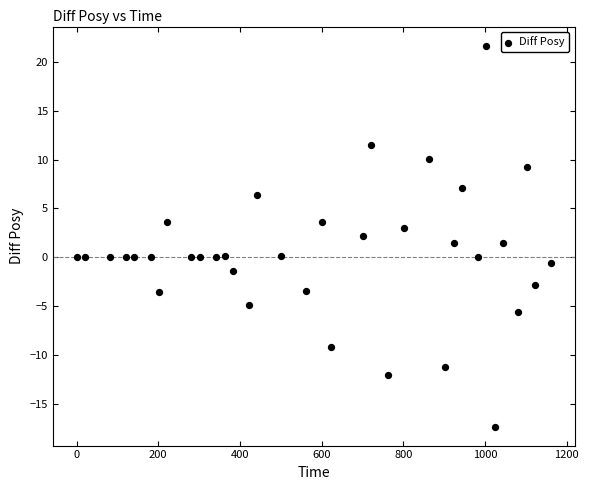

What is the range of X values (max minus min)?

1162.0